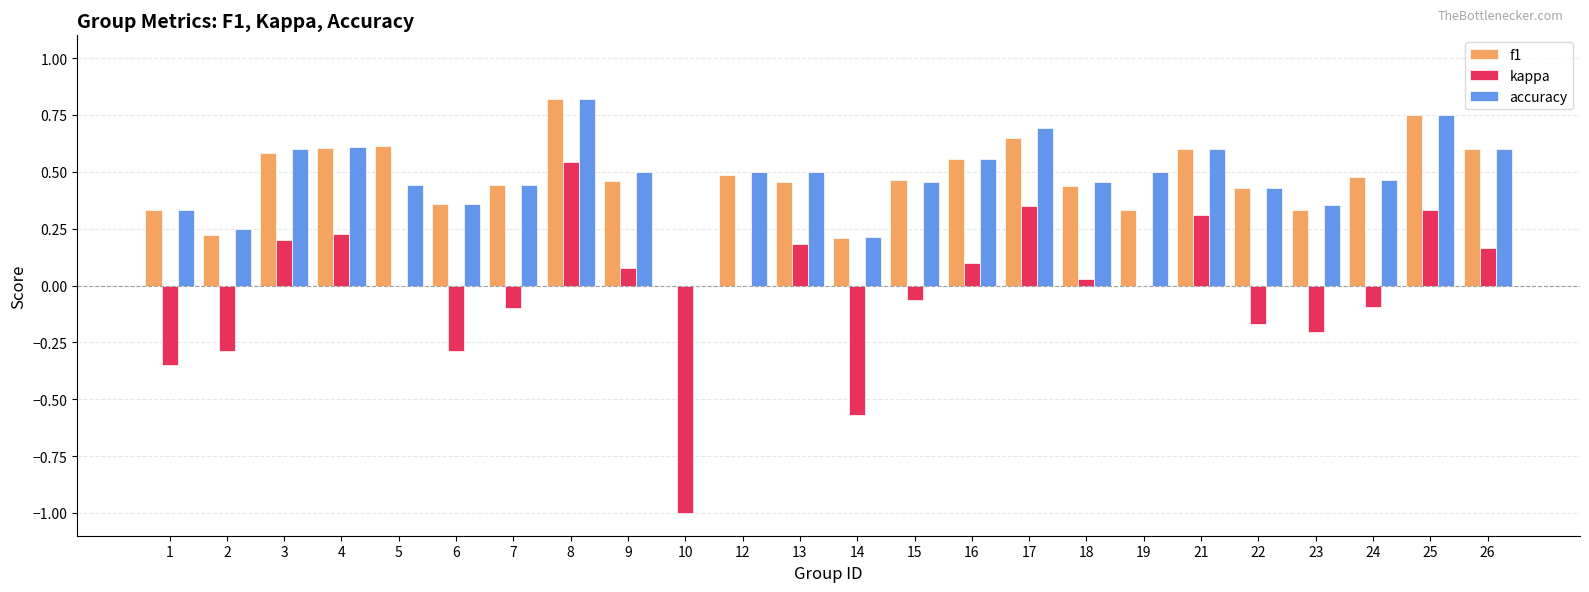

At which category is the sum across all series the highest?

8